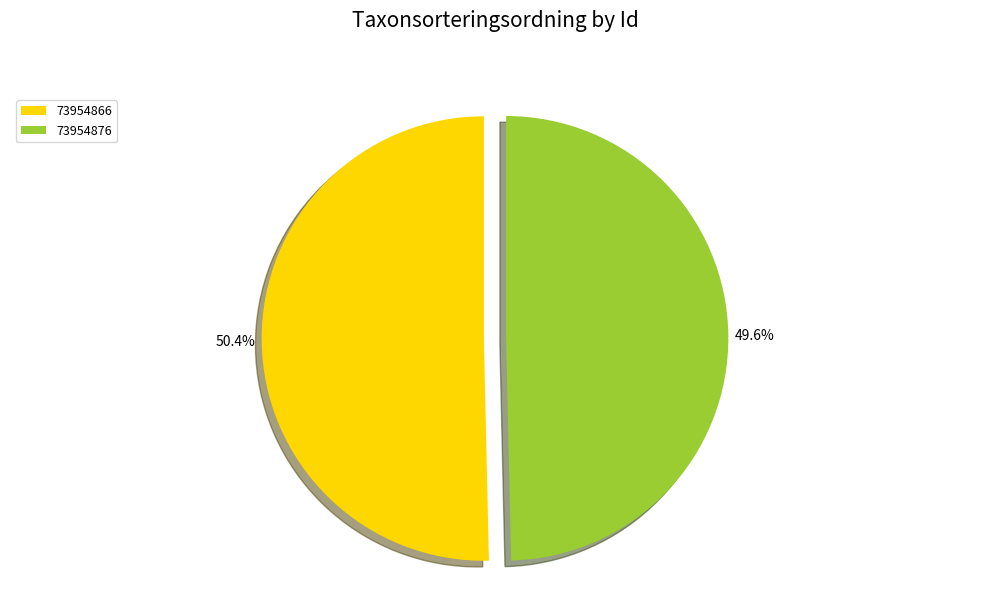

To the nearest percent, what is the difference between the largest and smallest slice percentages?

1%